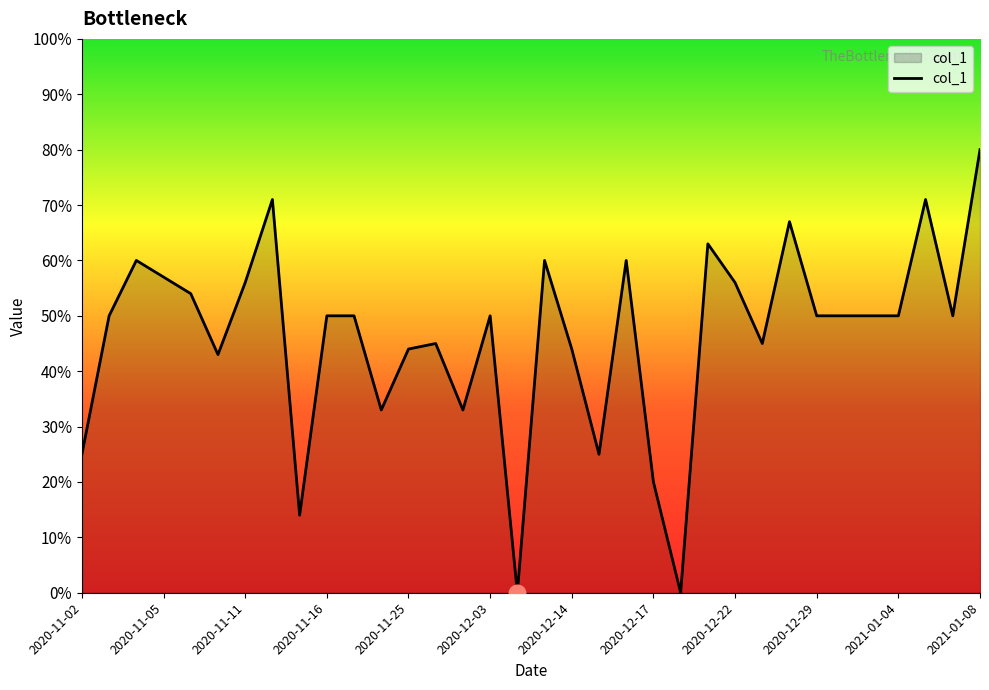

Does the chart have visible grid lines?

No